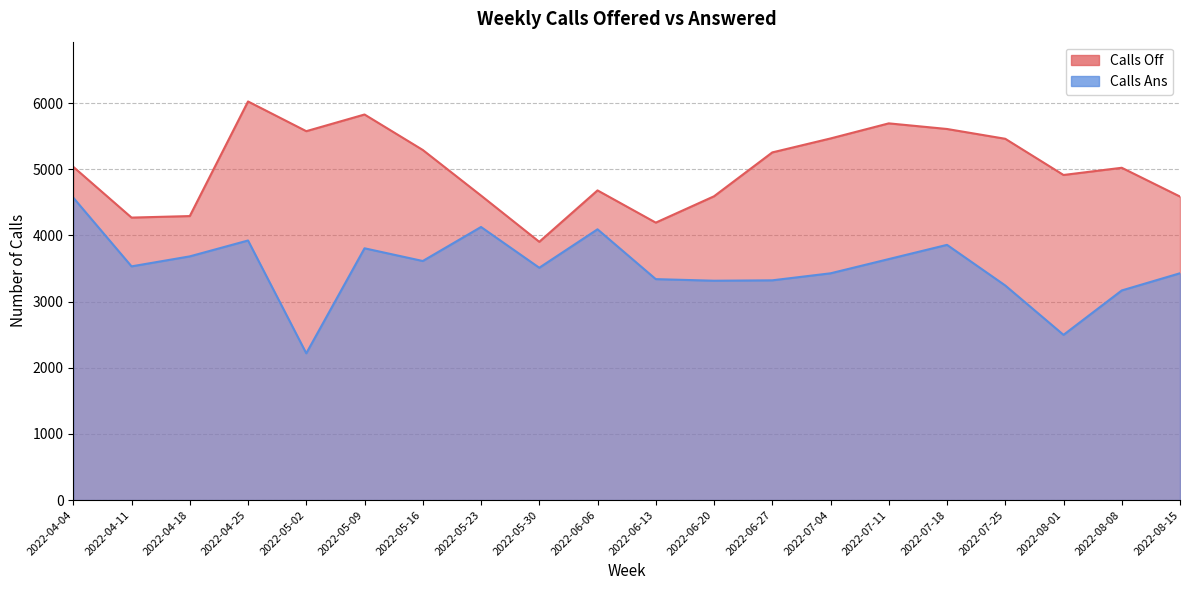

Which category has the highest value in the Calls Ans series?

2022-04-04